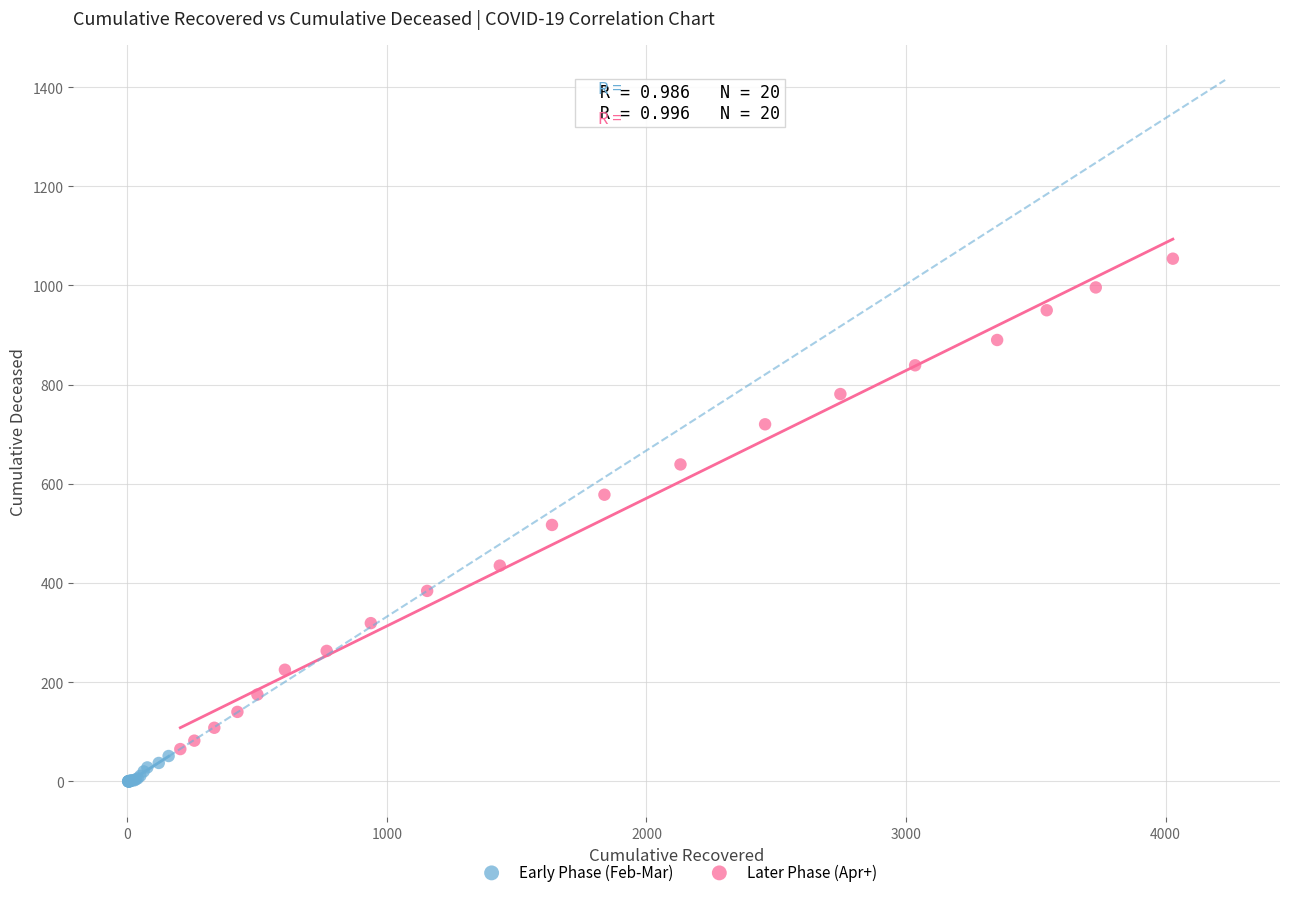

Which series has the widest spread of Y values?

Later Phase (Apr+)